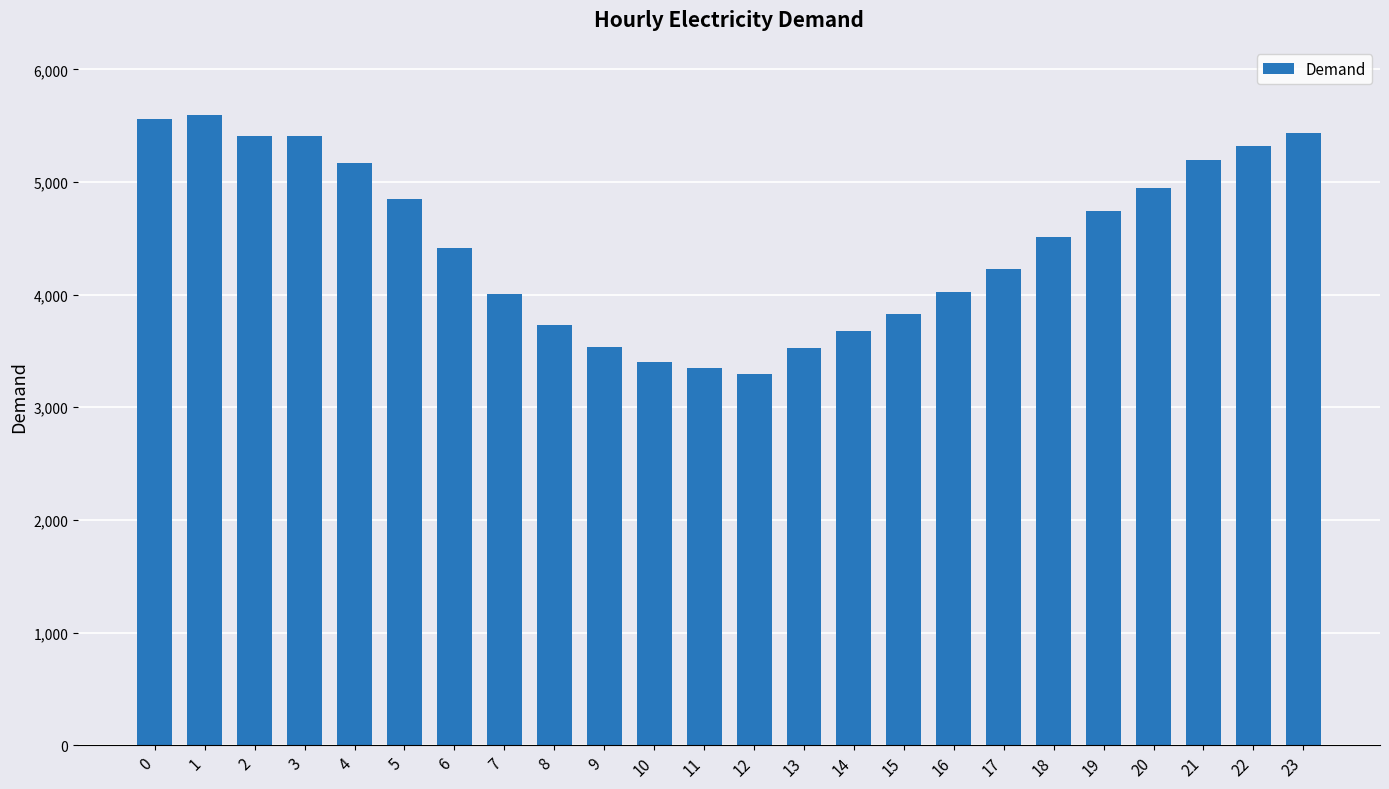

What is the value of the 9th bar from the left?

3732